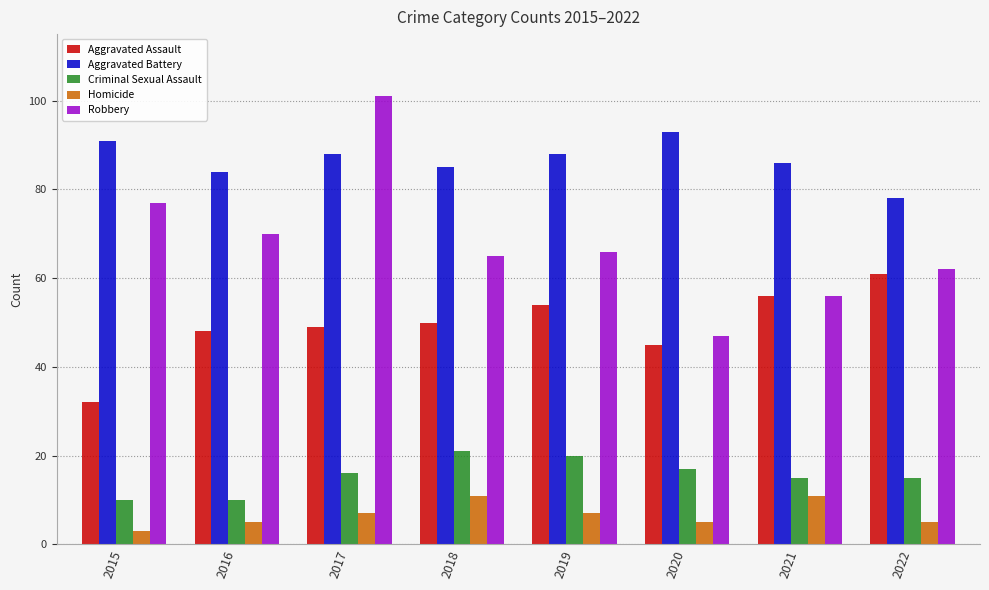

Reading right to left, extract all data points from this chart.

Aggravated Assault: 2022=61	2021=56	2020=45	2019=54	2018=50	2017=49	2016=48	2015=32
Aggravated Battery: 2022=78	2021=86	2020=93	2019=88	2018=85	2017=88	2016=84	2015=91
Criminal Sexual Assault: 2022=15	2021=15	2020=17	2019=20	2018=21	2017=16	2016=10	2015=10
Homicide: 2022=5	2021=11	2020=5	2019=7	2018=11	2017=7	2016=5	2015=3
Robbery: 2022=62	2021=56	2020=47	2019=66	2018=65	2017=101	2016=70	2015=77